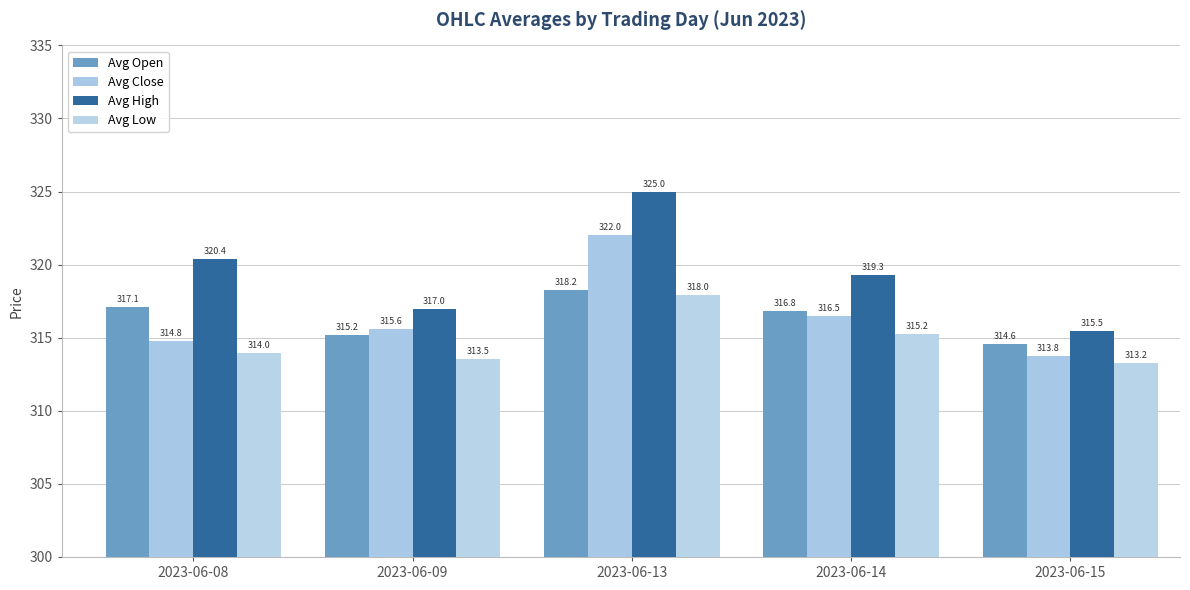

How many groups of bars are there?

5